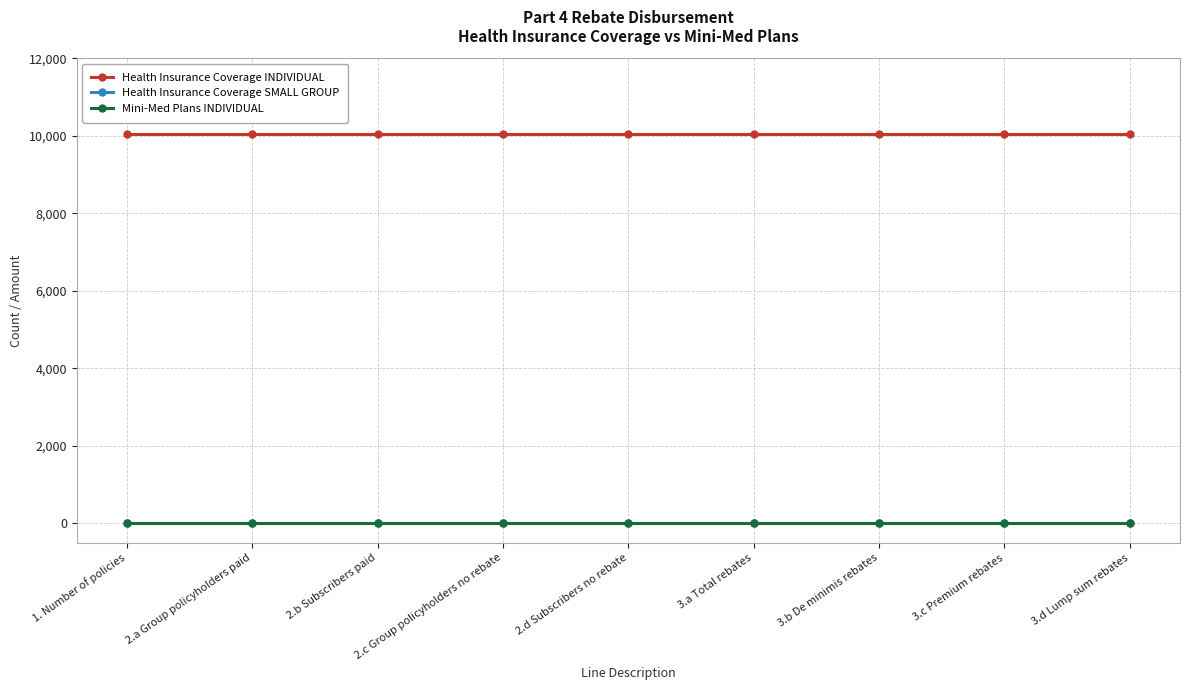

Rank the series at 3.a Total rebates from highest to lowest value.

Health Insurance Coverage INDIVIDUAL, Health Insurance Coverage SMALL GROUP, Mini-Med Plans INDIVIDUAL